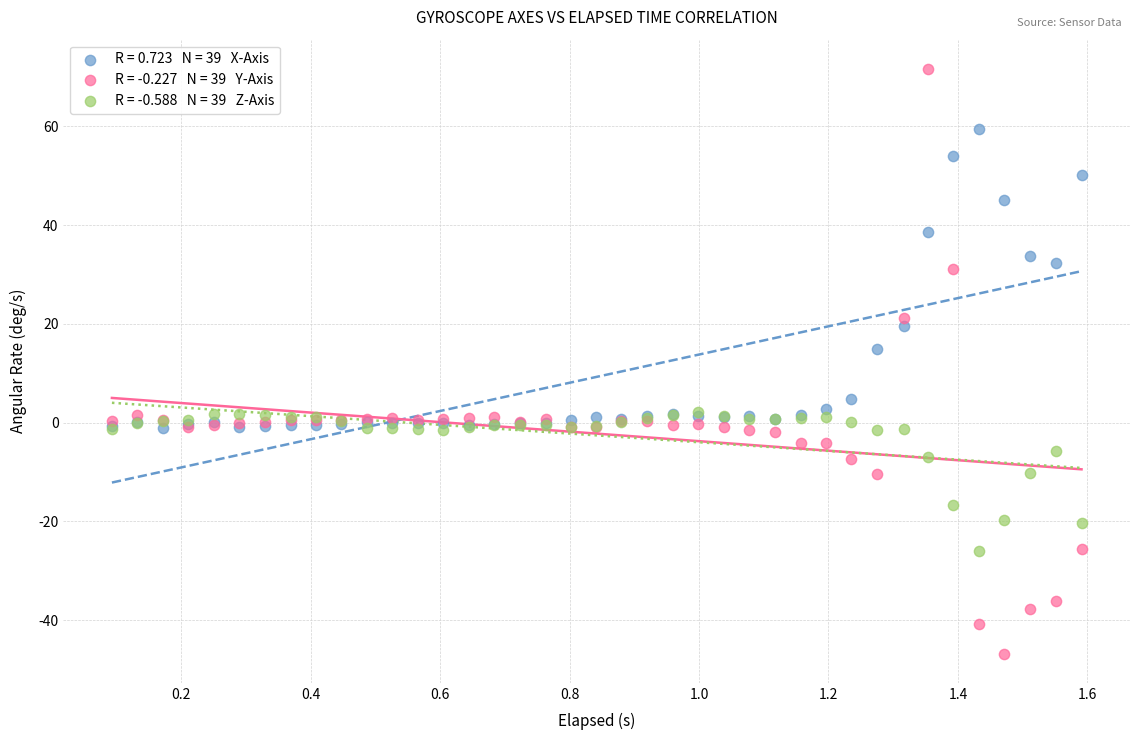

Across all series, what Y value is closest to 12?

14.9